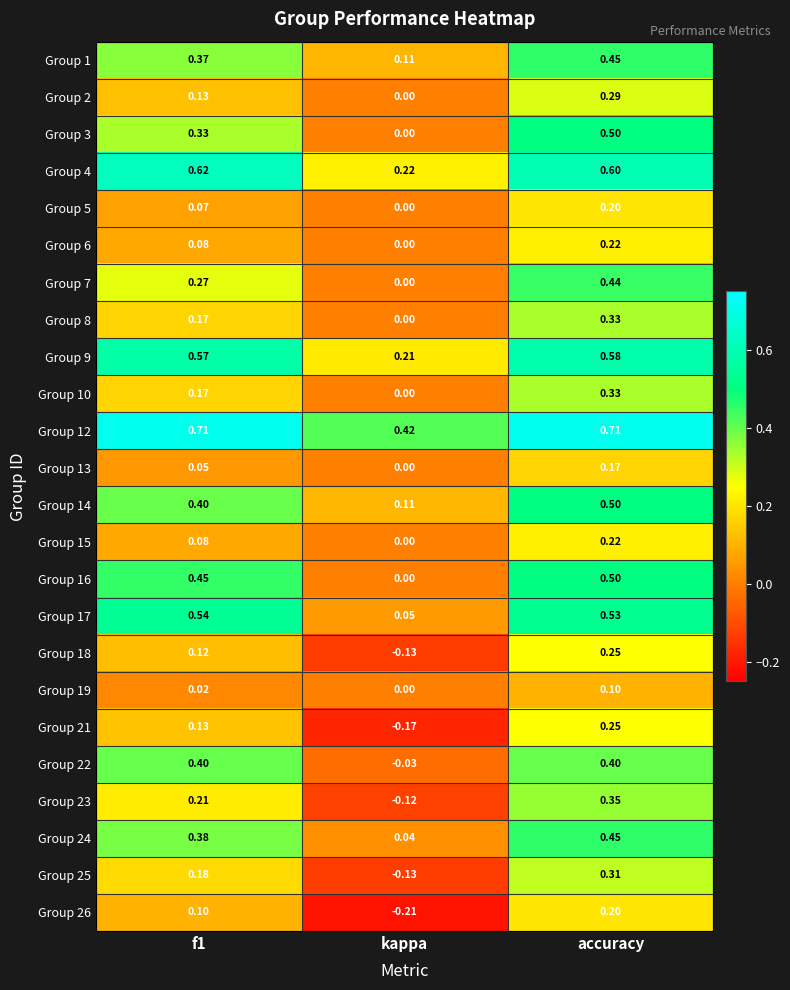

Where is Group 5 nearest to the value 0?

kappa